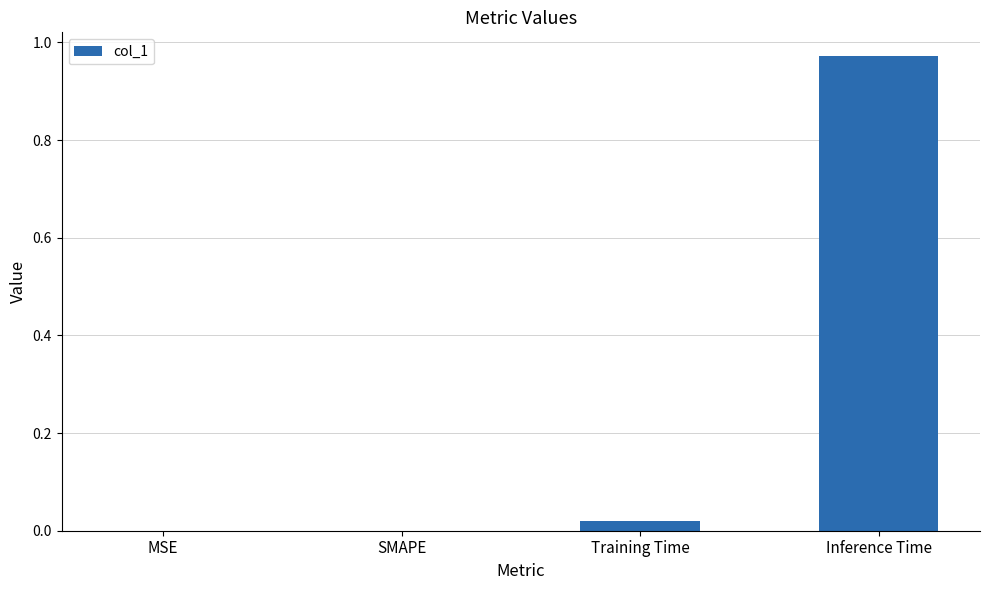

Which label corresponds to the largest value in the chart?

Inference Time